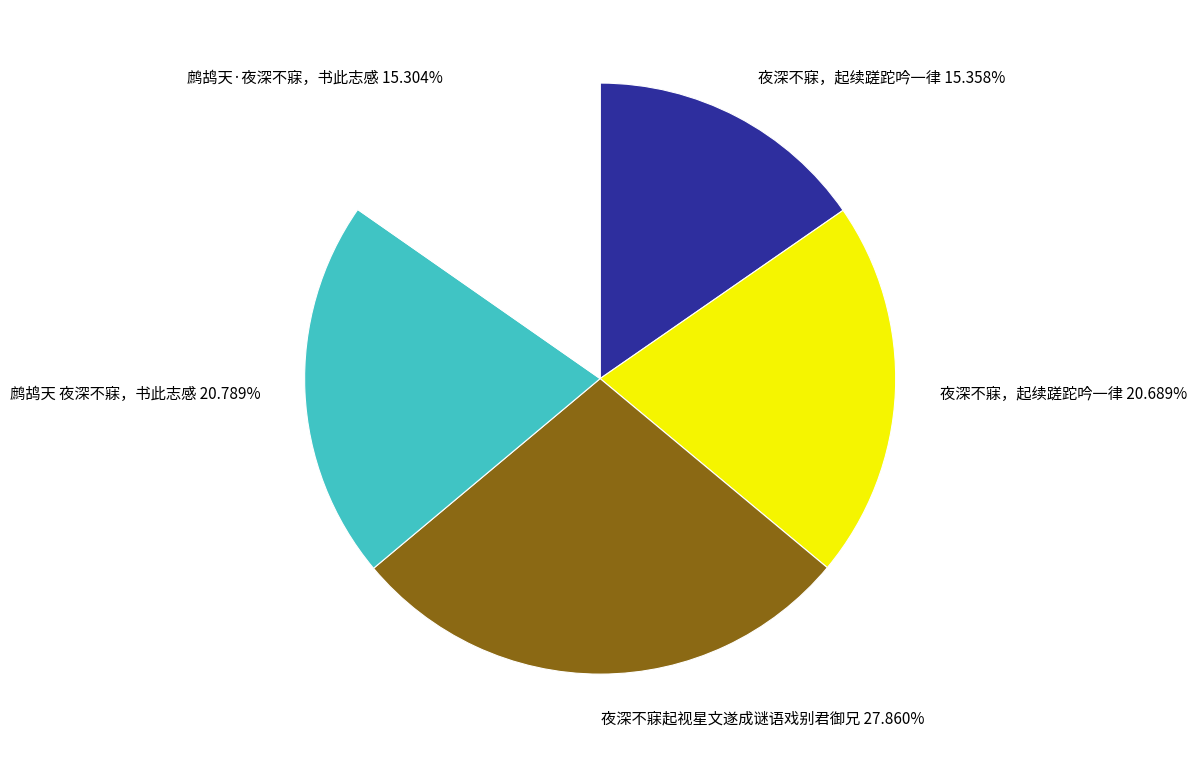

Which slice is the largest?

夜深不寐起视星文遂成谜语戏别君御兄